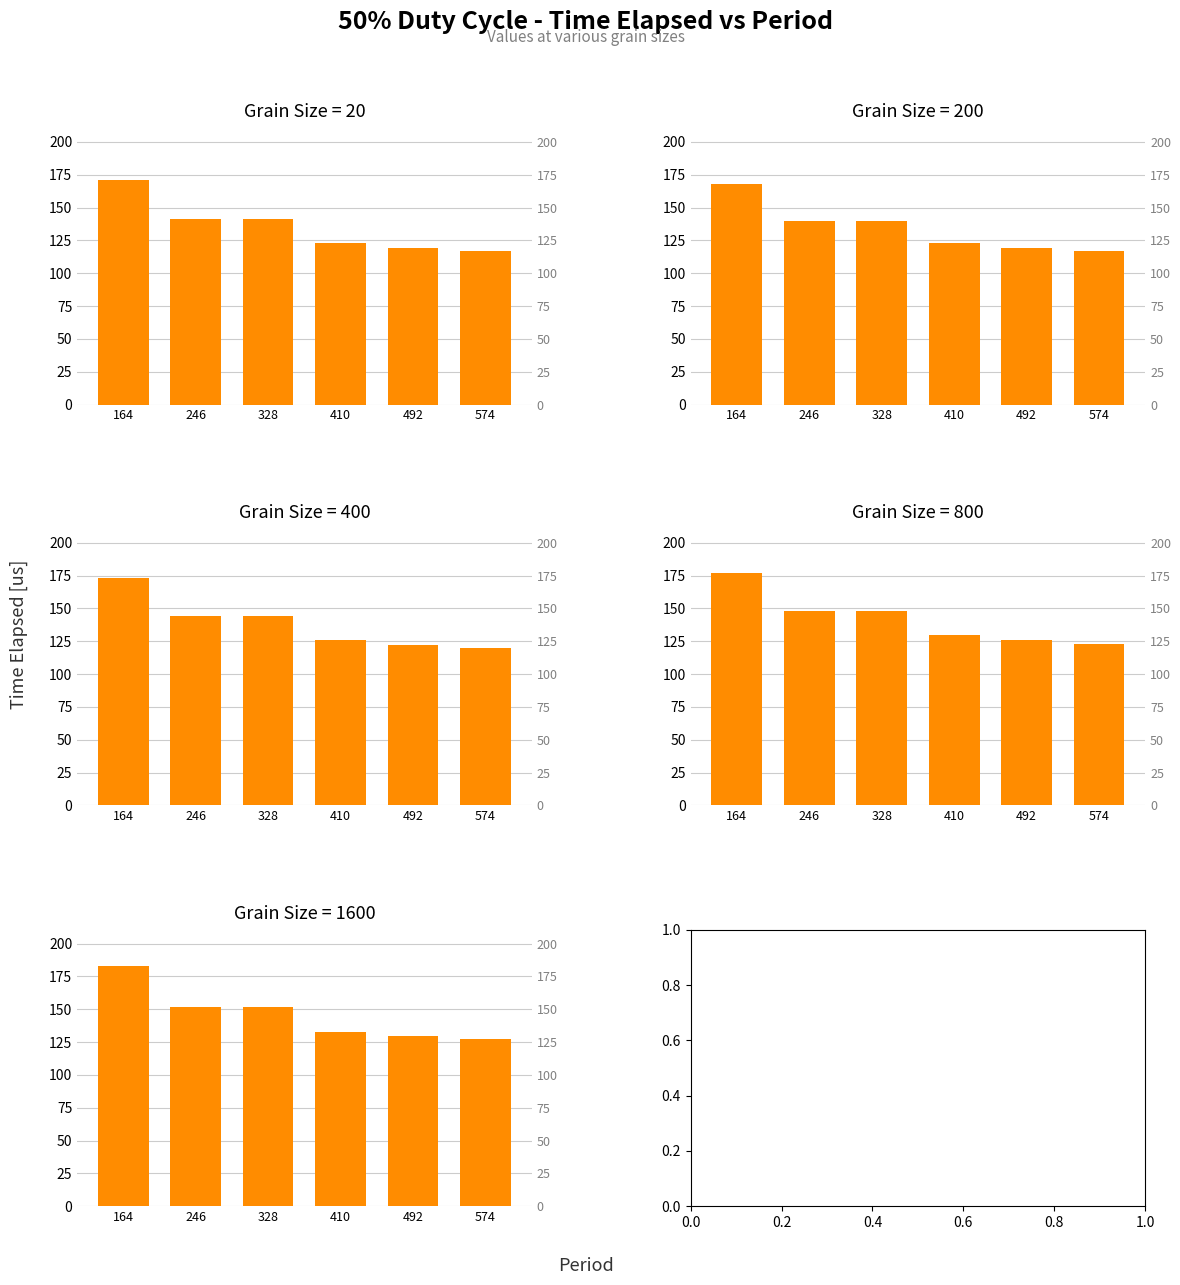

The value of Grain=400 at 574 is 36. True or false?

False